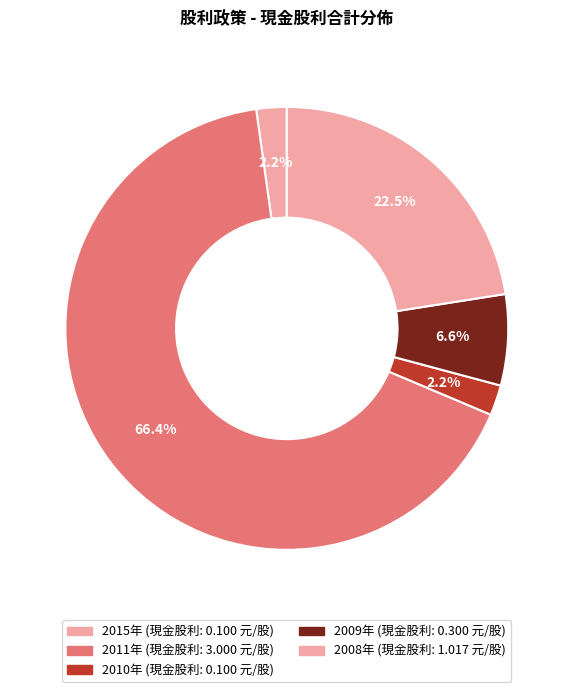

Count the number of slices in the pie.

5